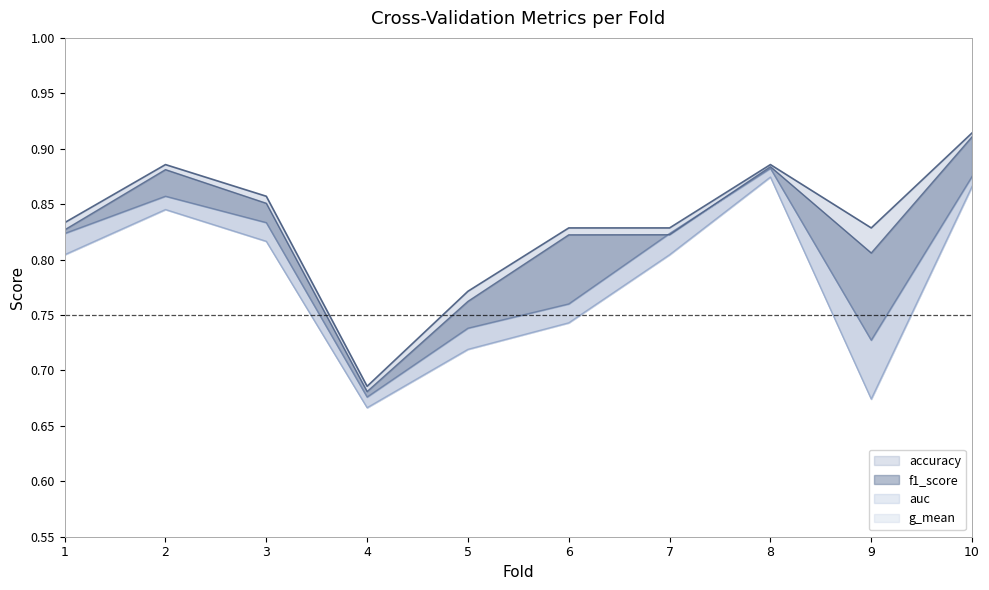

How many interior local valleys does the f1_score series have?

2